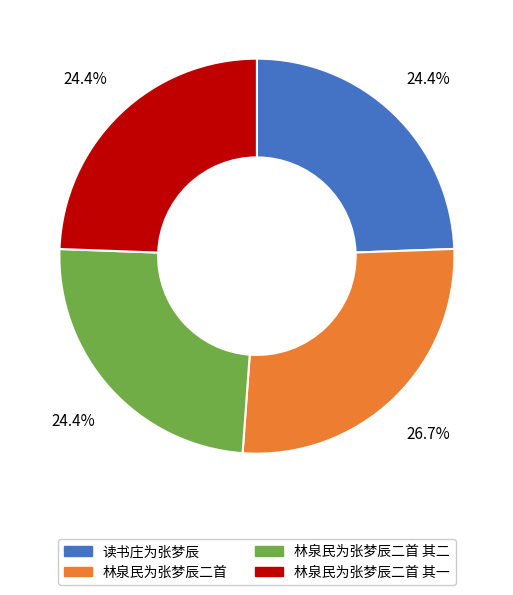

How many segments does this pie chart have?

4